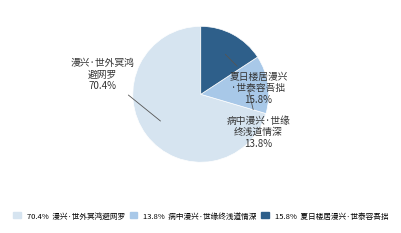

To the nearest percent, what is the difference between the largest and smallest slice percentages?

57%